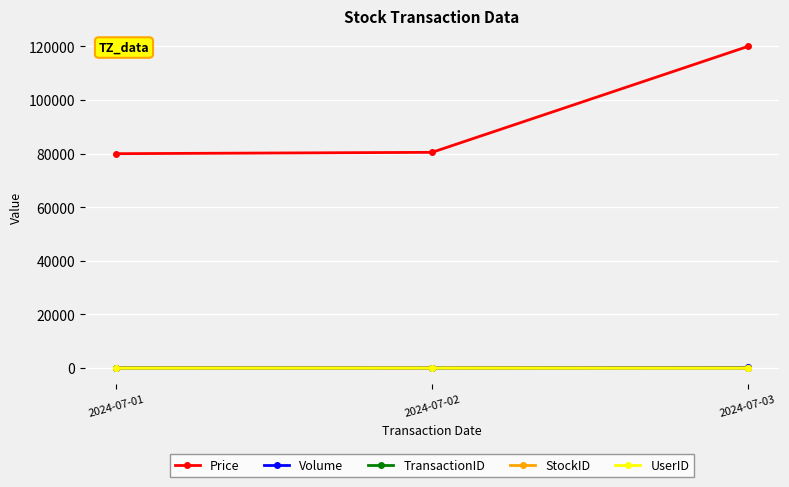

What is the greatest value displayed?

120000